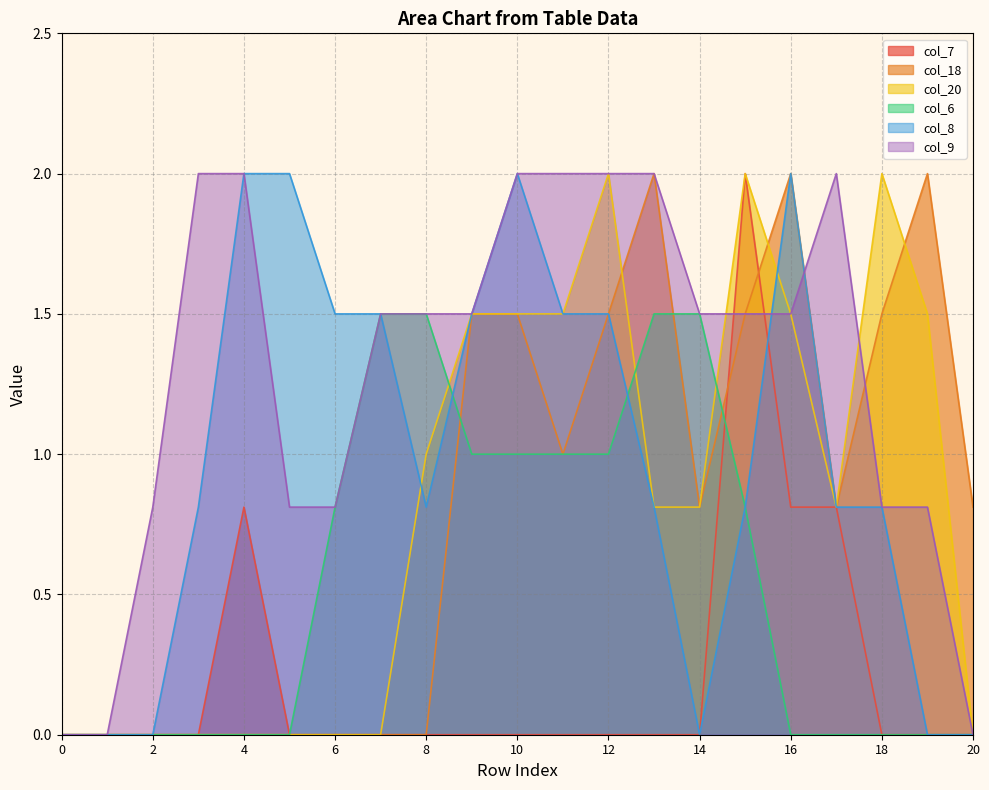

List the labels in order of col_18 value, largest first.

13, 16, 19, 9, 10, 12, 15, 18, 11, 14, 17, 20, 0, 1, 2, 3, 4, 5, 6, 7, 8